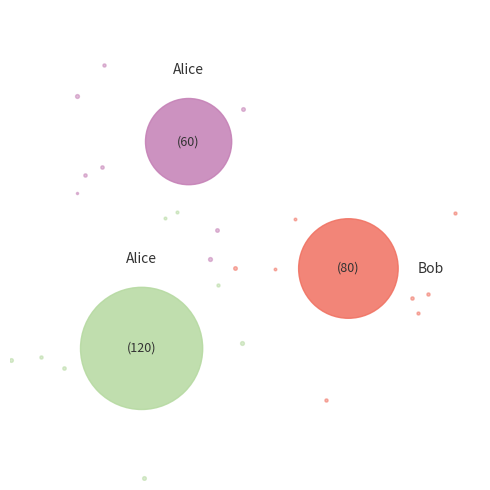

How much of the chart is everything except 3?

77.0%